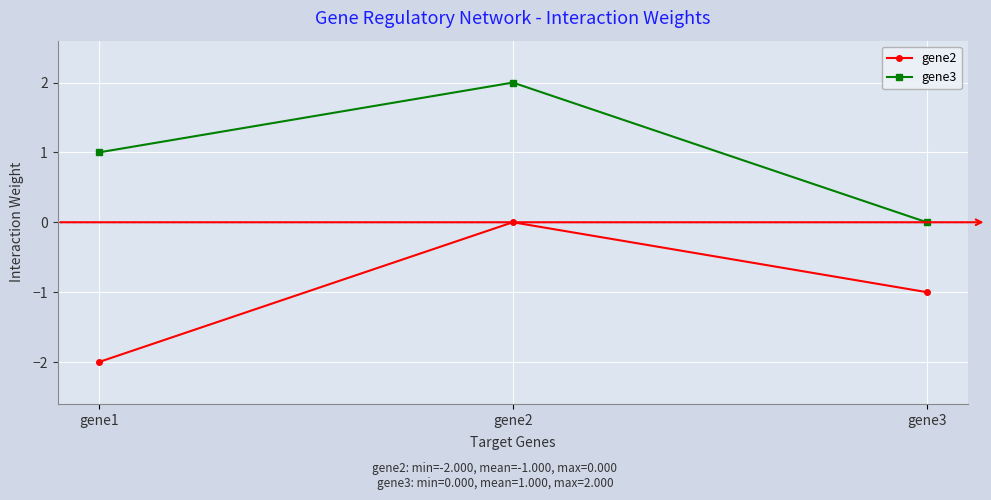

What is the greatest value displayed?

2.0